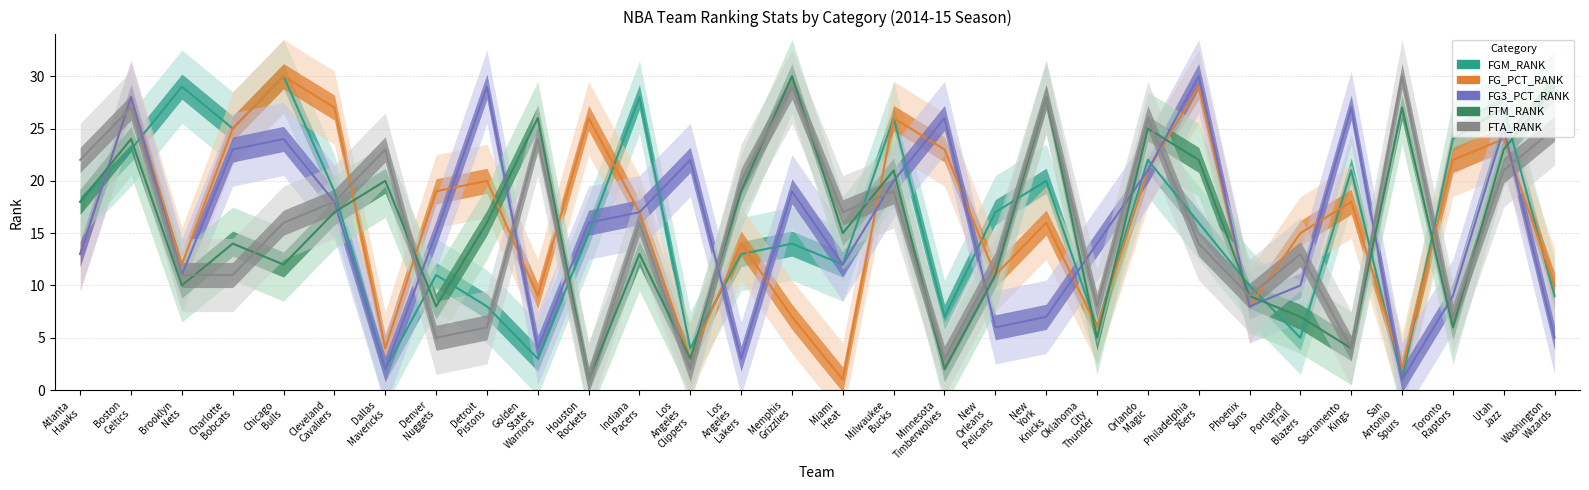

Reading left to right, extract all data points from this chart.

FGM_RANK: Atlanta
Hawks=18	Boston
Celtics=23	Brooklyn
Nets=29	Charlotte
Bobcats=25	Chicago
Bulls=30	Cleveland
Cavaliers=19	Dallas
Mavericks=2	Denver
Nuggets=11	Detroit
Pistons=8	Golden
State
Warriors=3	Houston
Rockets=15	Indiana
Pacers=28	Los
Angeles
Clippers=4	Los
Angeles
Lakers=13	Memphis
Grizzlies=14	Miami
Heat=12	Milwaukee
Bucks=26	Minnesota
Timberwolves=7	New
Orleans
Pelicans=17	New
York
Knicks=20	Oklahoma
City
Thunder=6	Orlando
Magic=22	Philadelphia
76ers=16	Phoenix
Suns=10	Portland
Trail
Blazers=5	Sacramento
Kings=21	San
Antonio
Spurs=1	Toronto
Raptors=24	Utah
Jazz=27	Washington
Wizards=9
FG_PCT_RANK: Atlanta
Hawks=13	Boston
Celtics=28	Brooklyn
Nets=12	Charlotte
Bobcats=25	Chicago
Bulls=30	Cleveland
Cavaliers=27	Dallas
Mavericks=4	Denver
Nuggets=19	Detroit
Pistons=20	Golden
State
Warriors=9	Houston
Rockets=26	Indiana
Pacers=17	Los
Angeles
Clippers=3	Los
Angeles
Lakers=14	Memphis
Grizzlies=7	Miami
Heat=1	Milwaukee
Bucks=26	Minnesota
Timberwolves=23	New
Orleans
Pelicans=11	New
York
Knicks=16	Oklahoma
City
Thunder=6	Orlando
Magic=21	Philadelphia
76ers=29	Phoenix
Suns=8	Portland
Trail
Blazers=15	Sacramento
Kings=18	San
Antonio
Spurs=2	Toronto
Raptors=22	Utah
Jazz=24	Washington
Wizards=10
FG3_PCT_RANK: Atlanta
Hawks=13	Boston
Celtics=28	Brooklyn
Nets=11	Charlotte
Bobcats=23	Chicago
Bulls=24	Cleveland
Cavaliers=18	Dallas
Mavericks=2	Denver
Nuggets=15	Detroit
Pistons=29	Golden
State
Warriors=4	Houston
Rockets=16	Indiana
Pacers=17	Los
Angeles
Clippers=22	Los
Angeles
Lakers=3	Memphis
Grizzlies=19	Miami
Heat=12	Milwaukee
Bucks=20	Minnesota
Timberwolves=26	New
Orleans
Pelicans=6	New
York
Knicks=7	Oklahoma
City
Thunder=14	Orlando
Magic=21	Philadelphia
76ers=30	Phoenix
Suns=8	Portland
Trail
Blazers=10	Sacramento
Kings=27	San
Antonio
Spurs=1	Toronto
Raptors=9	Utah
Jazz=25	Washington
Wizards=5
FTM_RANK: Atlanta
Hawks=18	Boston
Celtics=24	Brooklyn
Nets=10	Charlotte
Bobcats=14	Chicago
Bulls=12	Cleveland
Cavaliers=17	Dallas
Mavericks=20	Denver
Nuggets=8	Detroit
Pistons=16	Golden
State
Warriors=26	Houston
Rockets=1	Indiana
Pacers=13	Los
Angeles
Clippers=3	Los
Angeles
Lakers=19	Memphis
Grizzlies=30	Miami
Heat=15	Milwaukee
Bucks=21	Minnesota
Timberwolves=2	New
Orleans
Pelicans=11	New
York
Knicks=28	Oklahoma
City
Thunder=5	Orlando
Magic=25	Philadelphia
76ers=22	Phoenix
Suns=9	Portland
Trail
Blazers=7	Sacramento
Kings=4	San
Antonio
Spurs=27	Toronto
Raptors=6	Utah
Jazz=23	Washington
Wizards=29
FTA_RANK: Atlanta
Hawks=22	Boston
Celtics=27	Brooklyn
Nets=11	Charlotte
Bobcats=11	Chicago
Bulls=16	Cleveland
Cavaliers=18	Dallas
Mavericks=23	Denver
Nuggets=5	Detroit
Pistons=6	Golden
State
Warriors=24	Houston
Rockets=1	Indiana
Pacers=16	Los
Angeles
Clippers=2	Los
Angeles
Lakers=20	Memphis
Grizzlies=29	Miami
Heat=17	Milwaukee
Bucks=19	Minnesota
Timberwolves=3	New
Orleans
Pelicans=12	New
York
Knicks=28	Oklahoma
City
Thunder=8	Orlando
Magic=26	Philadelphia
76ers=14	Phoenix
Suns=9	Portland
Trail
Blazers=13	Sacramento
Kings=4	San
Antonio
Spurs=30	Toronto
Raptors=7	Utah
Jazz=21	Washington
Wizards=25